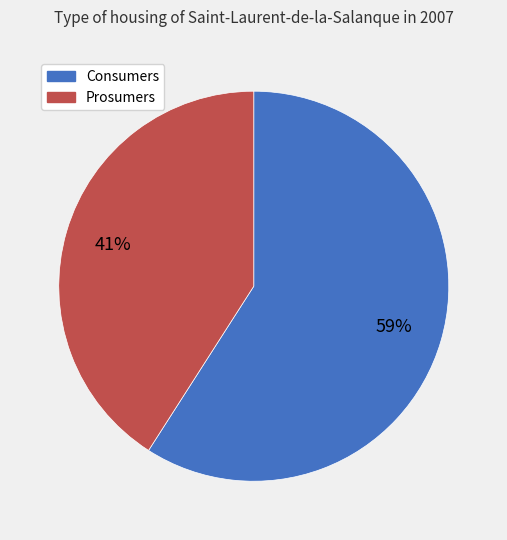

Which slice is the largest?

Consumers